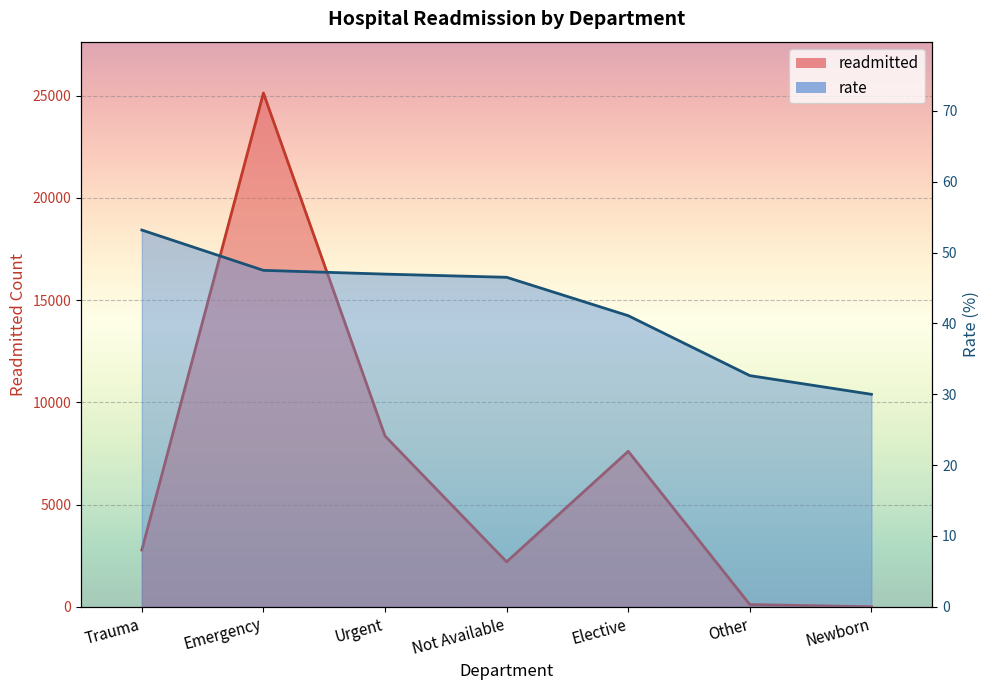

What is the difference between the second highest and minimum values in the rate series?

17.5